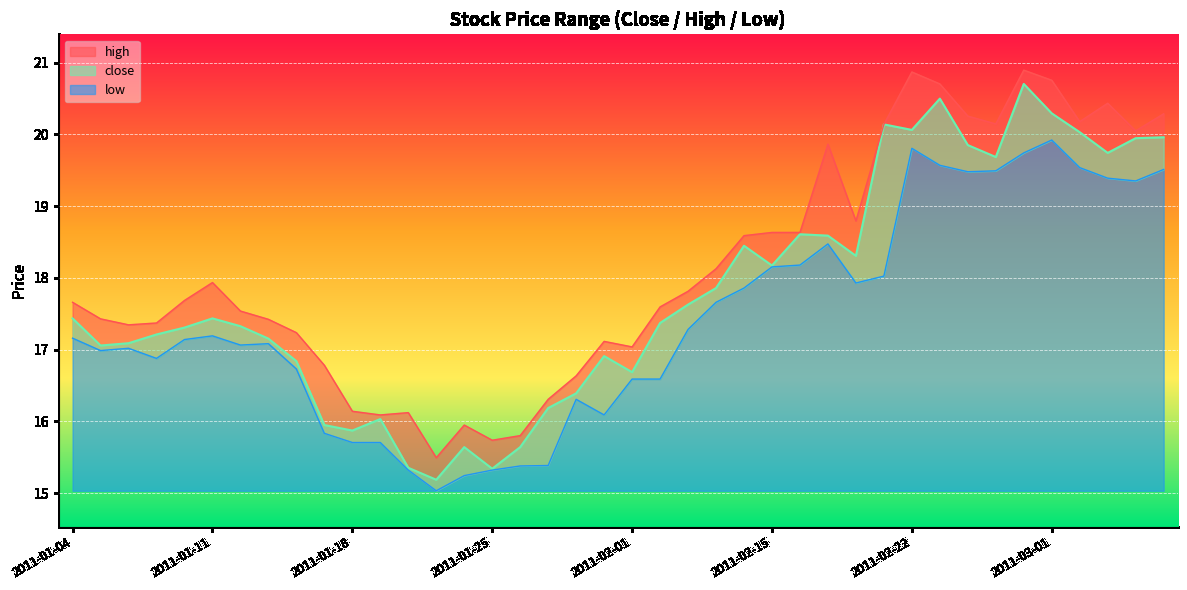

What is the approximate value of high at 2011-02-15?

18.6